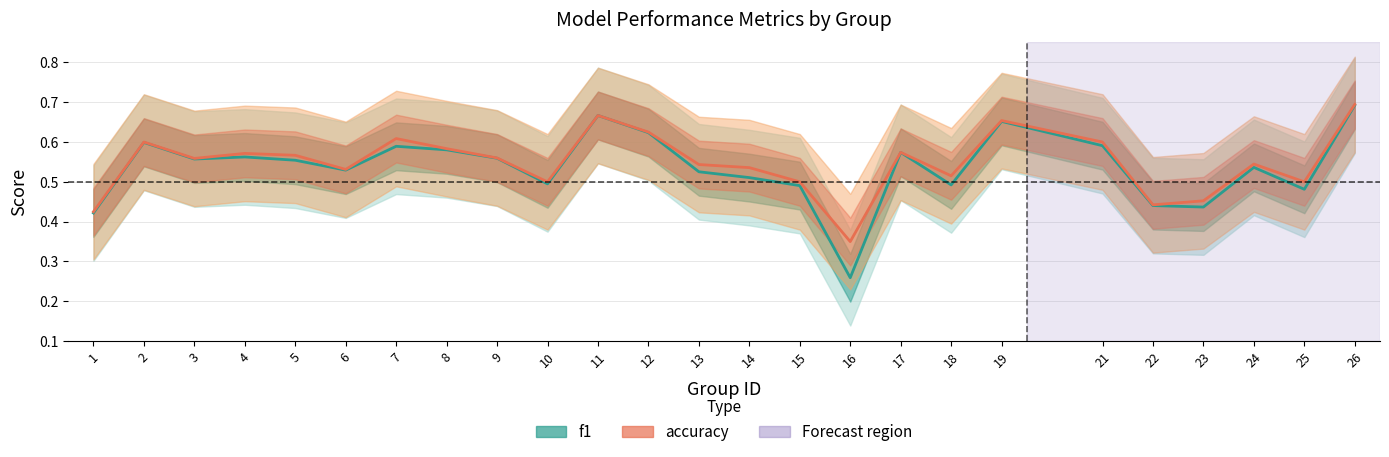

Reading right to left, what are all the values shown in this chart?

f1: 26=0.7	25=0.5	24=0.5	23=0.4	22=0.4	21=0.6	19=0.7	18=0.5	17=0.6	16=0.3	15=0.5	14=0.5	13=0.5	12=0.6	11=0.7	10=0.5	9=0.6	8=0.6	7=0.6	6=0.5	5=0.6	4=0.6	3=0.6	2=0.6	1=0.4
accuracy: 26=0.7	25=0.5	24=0.5	23=0.5	22=0.4	21=0.6	19=0.7	18=0.5	17=0.6	16=0.3	15=0.5	14=0.5	13=0.5	12=0.6	11=0.7	10=0.5	9=0.6	8=0.6	7=0.6	6=0.5	5=0.6	4=0.6	3=0.6	2=0.6	1=0.4